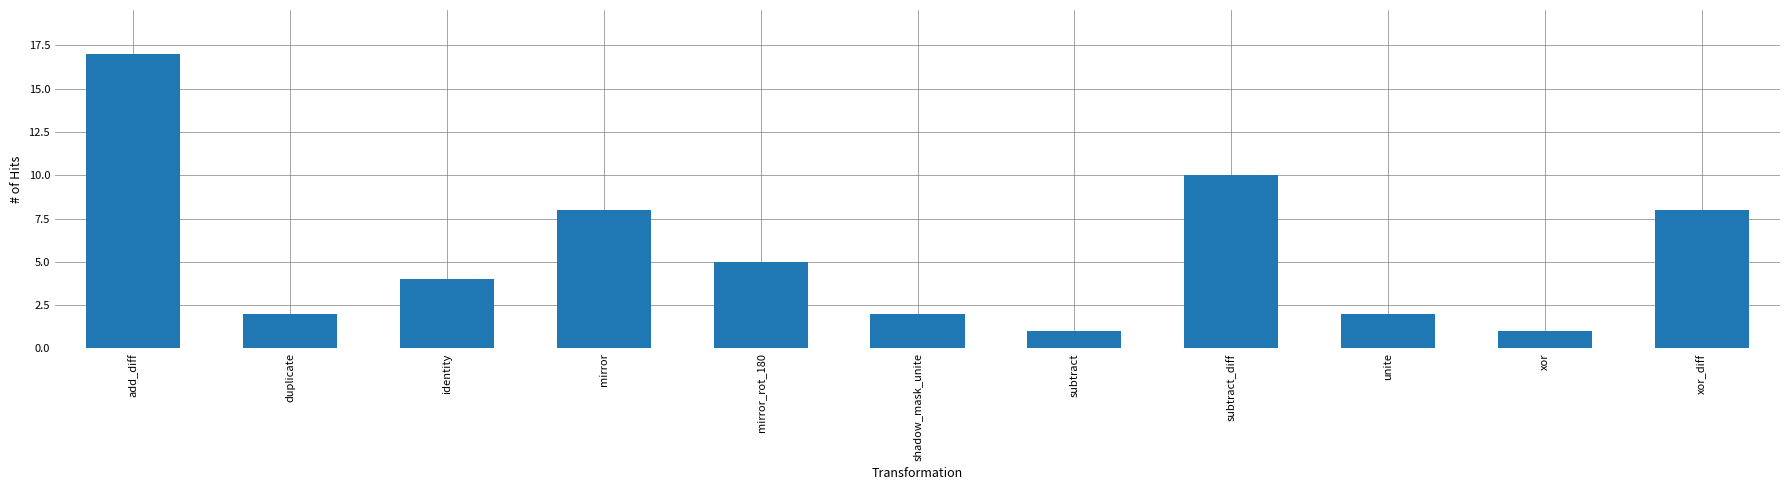

What position from the left is subtract_diff?

8